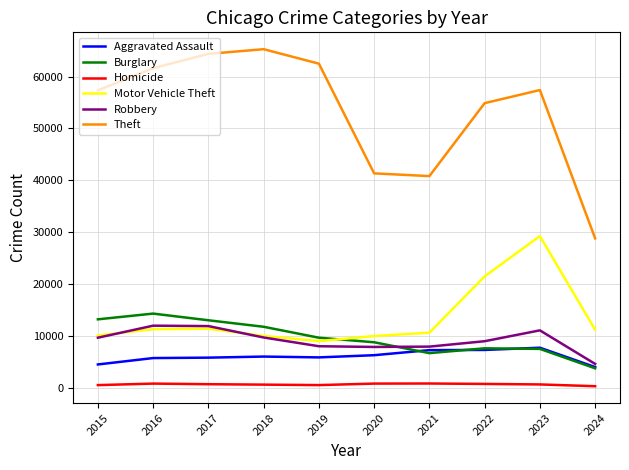

At which label is Motor Vehicle Theft closest to 19110?

2022